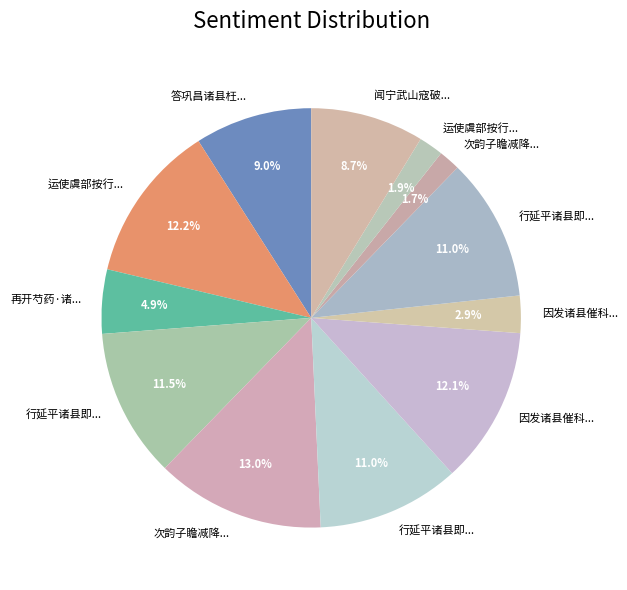

How many segments does this pie chart have?

12